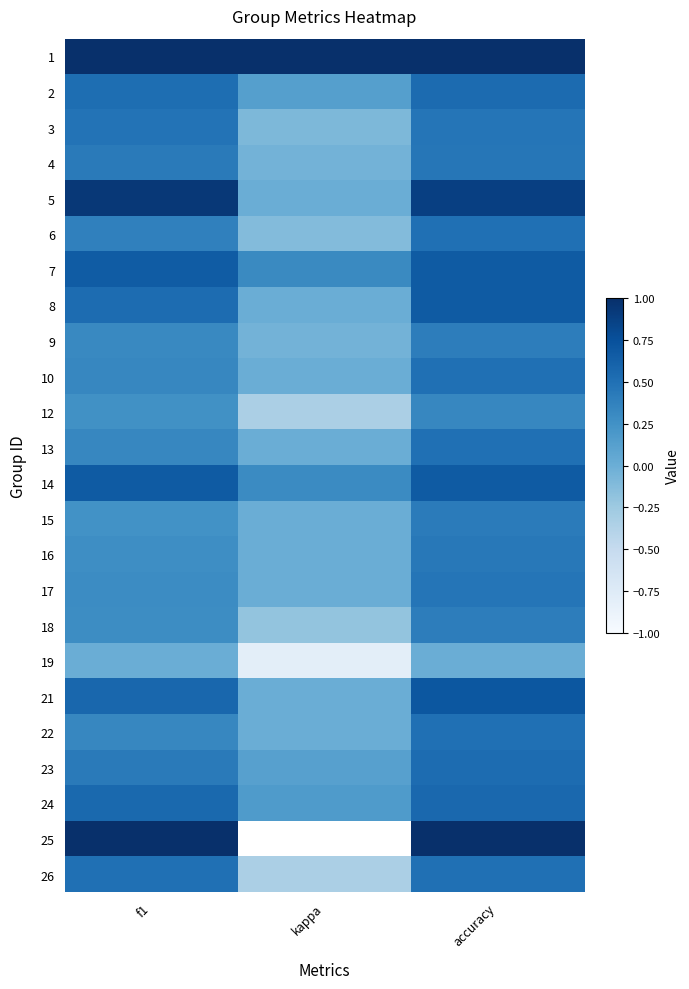

Rank the series at accuracy from lowest to highest value.

19, 12, 9, 18, 15, 16, 4, 17, 3, 6, 10, 13, 22, 26, 23, 2, 24, 7, 8, 14, 21, 5, 1, 25